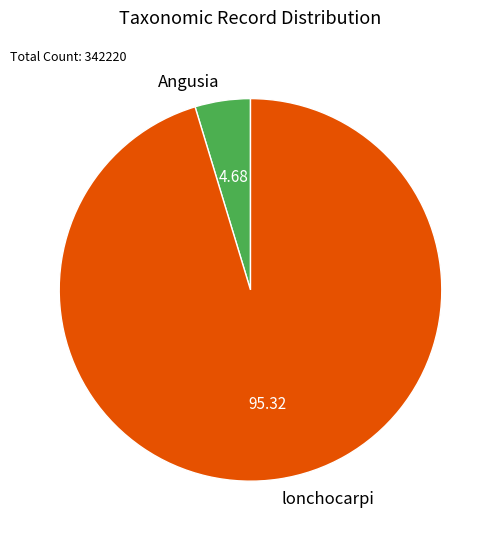

Which has a higher value, lonchocarpi or Angusia?

lonchocarpi